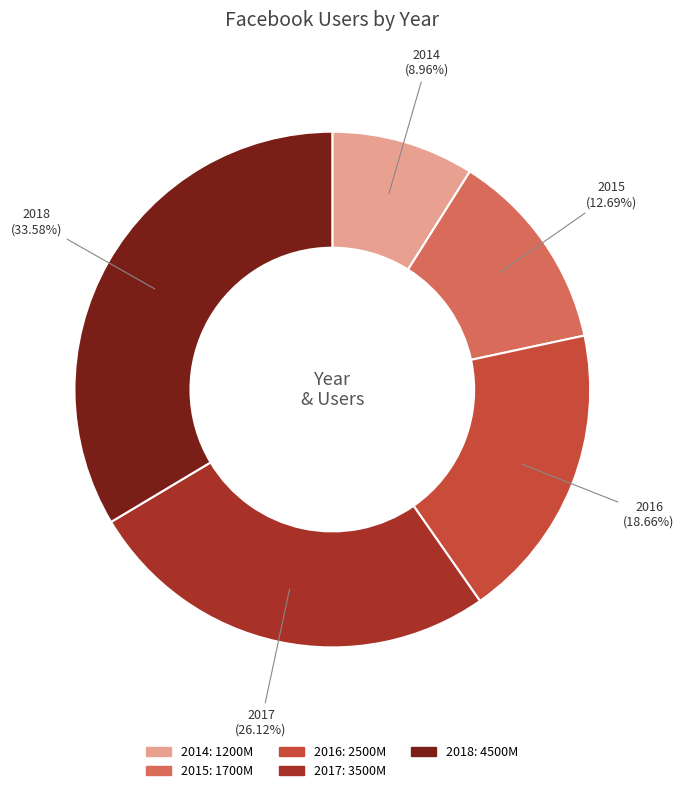

To the nearest percent, what is the difference between the largest and smallest slice percentages?

25%